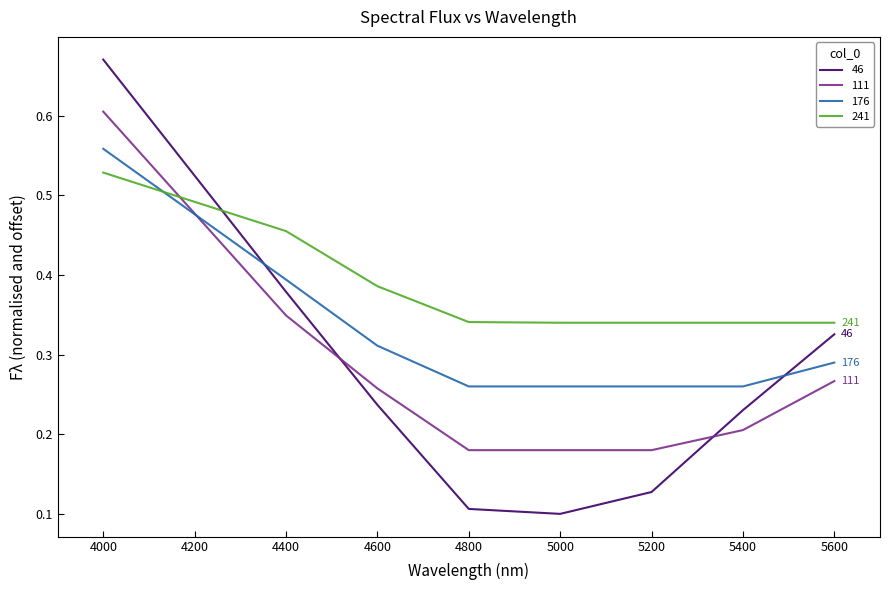

Which series has the widest spread of values?

46